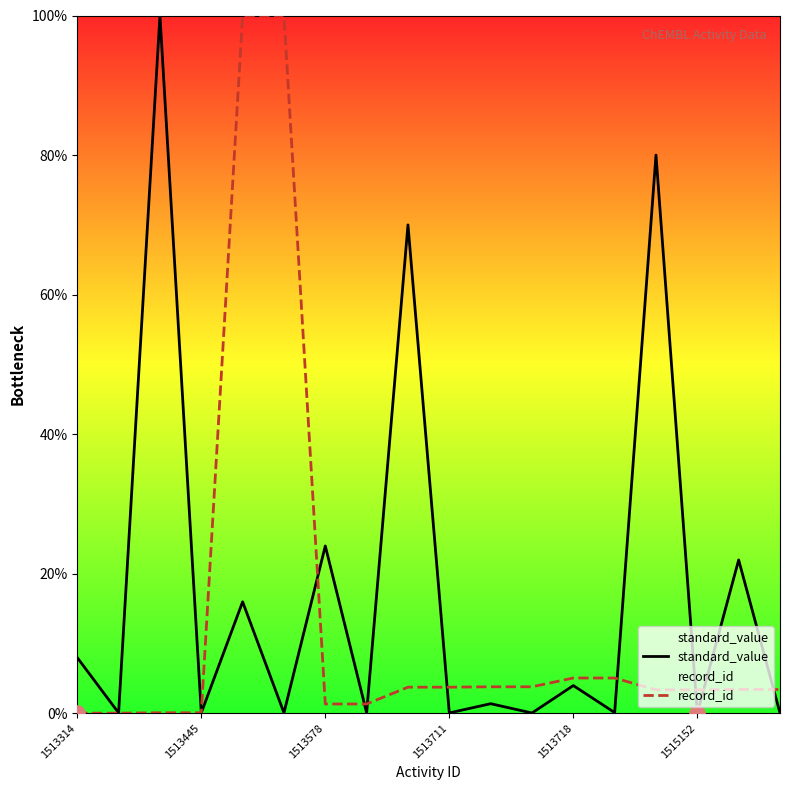

Which series has the largest Y range (max minus min)?

standard_value